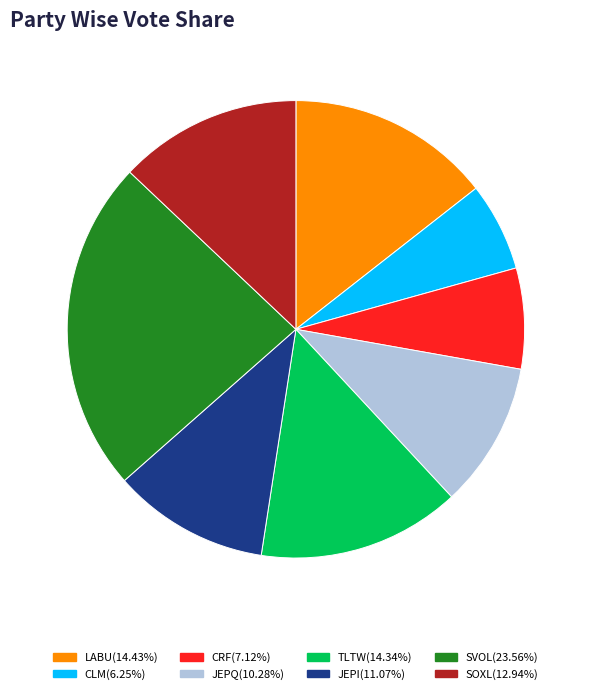

Approximately how many times larger is the value at SVOL compared to JEPQ?

2.3